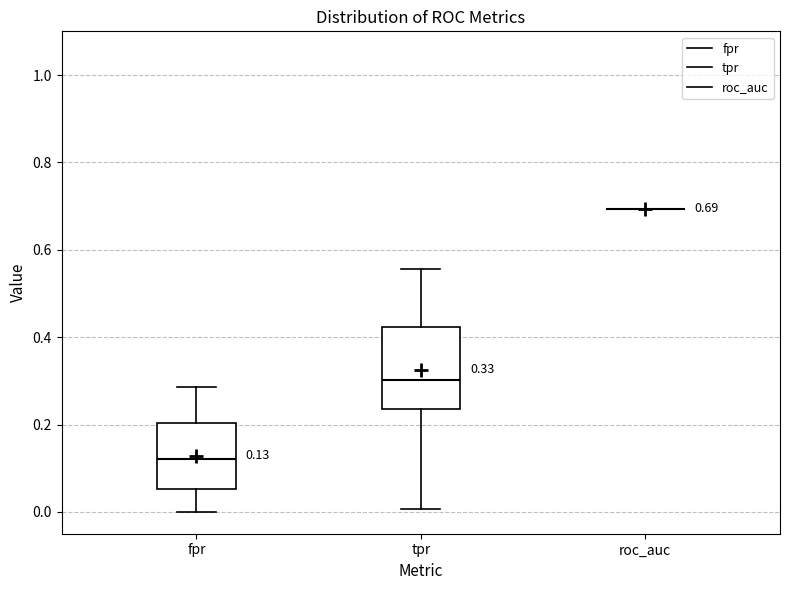

Which box is the tallest, from its lower edge to its upper edge?

tpr